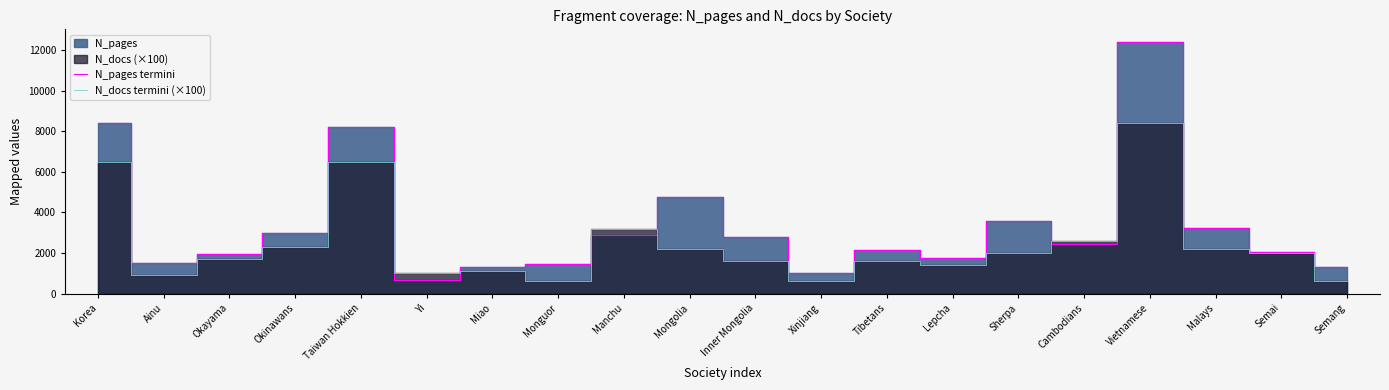

What is the difference between the N_docs termini (×100) values at Okayama and Sherpa?

300